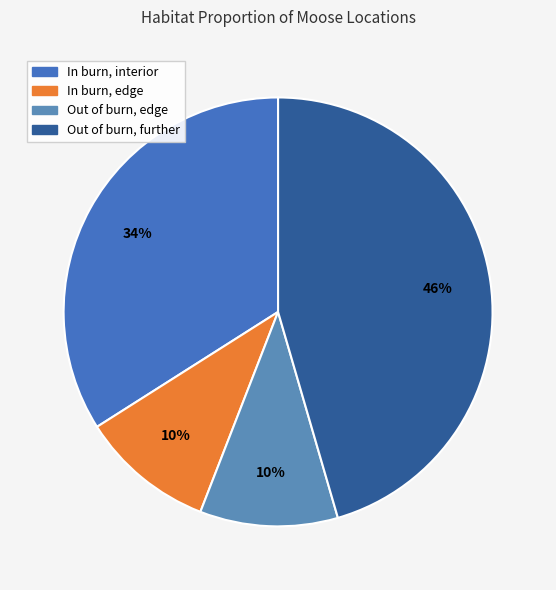

Is Out of burn, edge the majority of the pie?

No